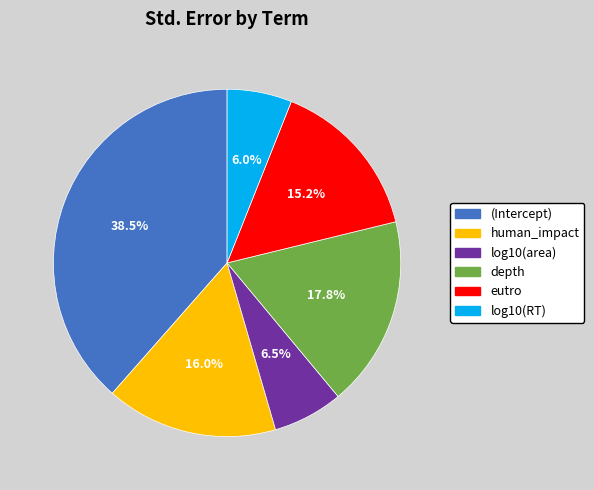

Rank the categories by value from highest to lowest.

(Intercept), depth, human_impact, eutro, log10(area), log10(RT)